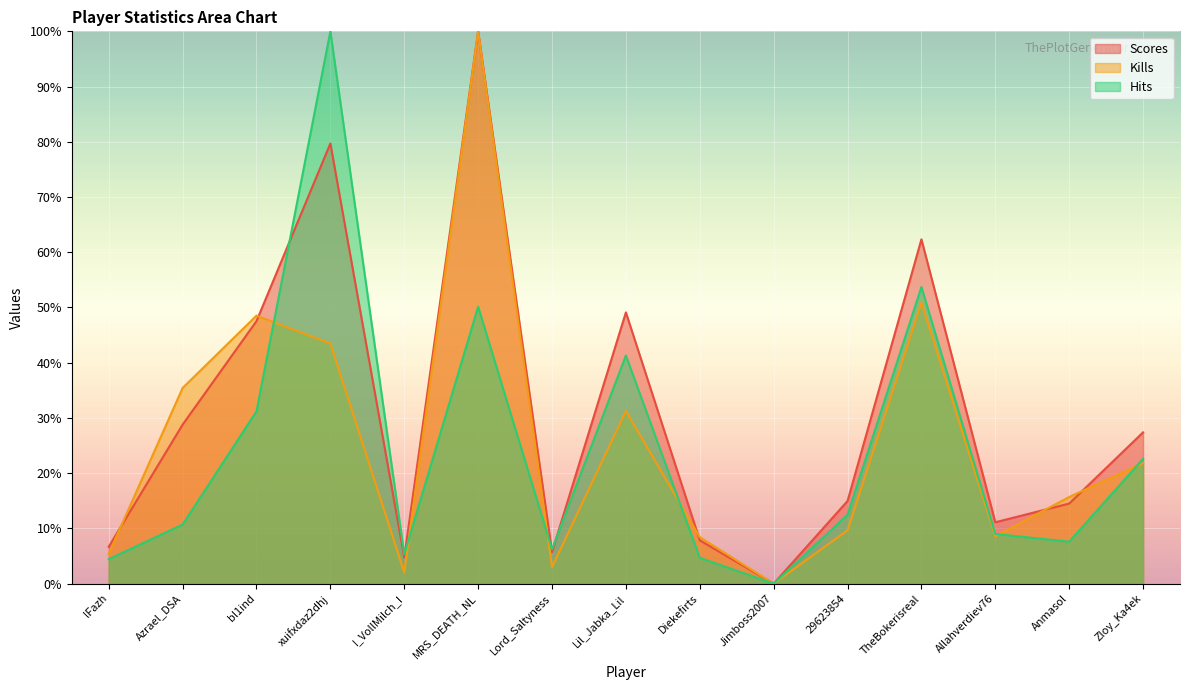

Between which two adjacent categories do Kills and Hits first intersect?

bl1ind and xuifxdaz2dhj